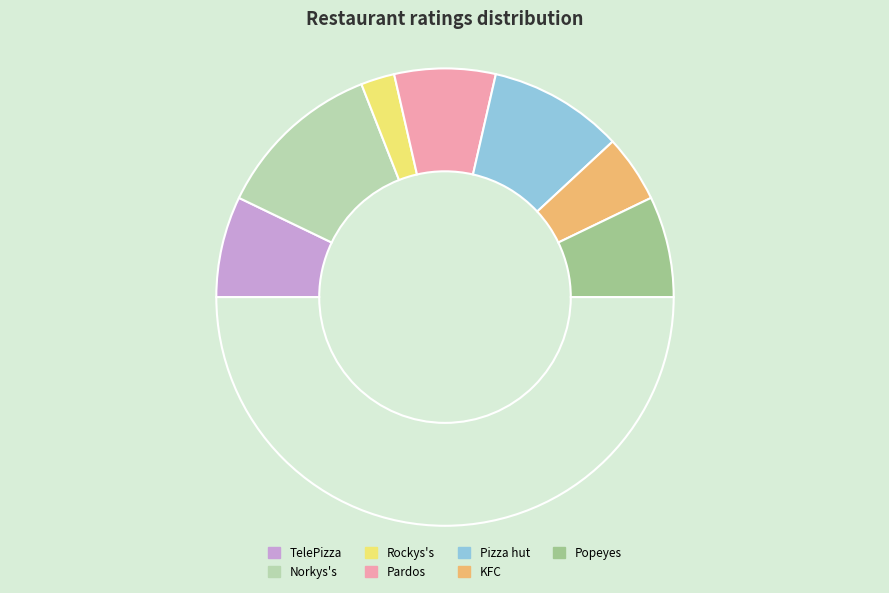

How many segments does this pie chart have?

8